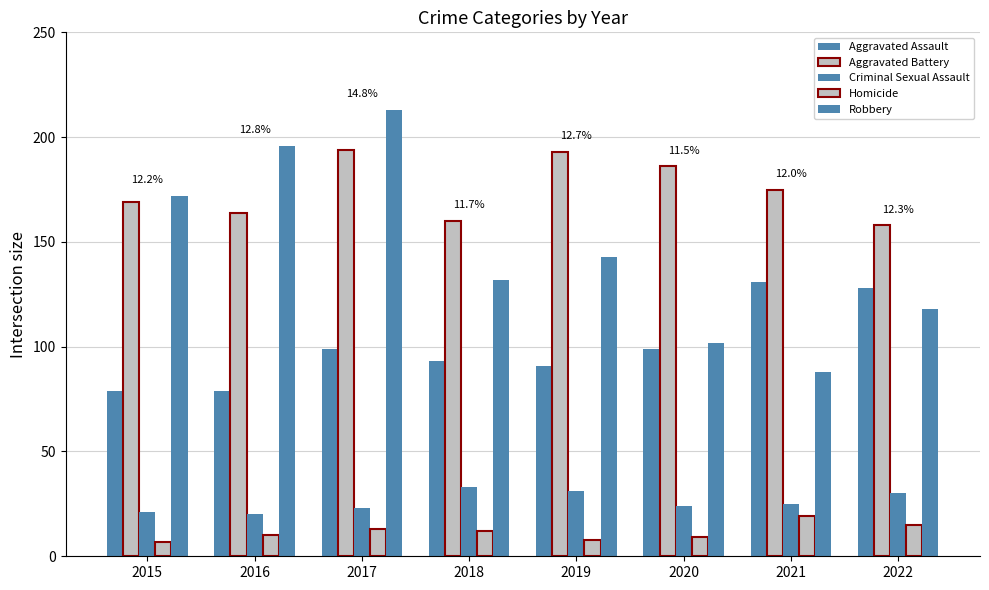

Reading right to left, extract all data points from this chart.

Aggravated Assault: 2022=128	2021=131	2020=99	2019=91	2018=93	2017=99	2016=79	2015=79
Aggravated Battery: 2022=158	2021=175	2020=186	2019=193	2018=160	2017=194	2016=164	2015=169
Criminal Sexual Assault: 2022=30	2021=25	2020=24	2019=31	2018=33	2017=23	2016=20	2015=21
Homicide: 2022=15	2021=19	2020=9	2019=8	2018=12	2017=13	2016=10	2015=7
Robbery: 2022=118	2021=88	2020=102	2019=143	2018=132	2017=213	2016=196	2015=172